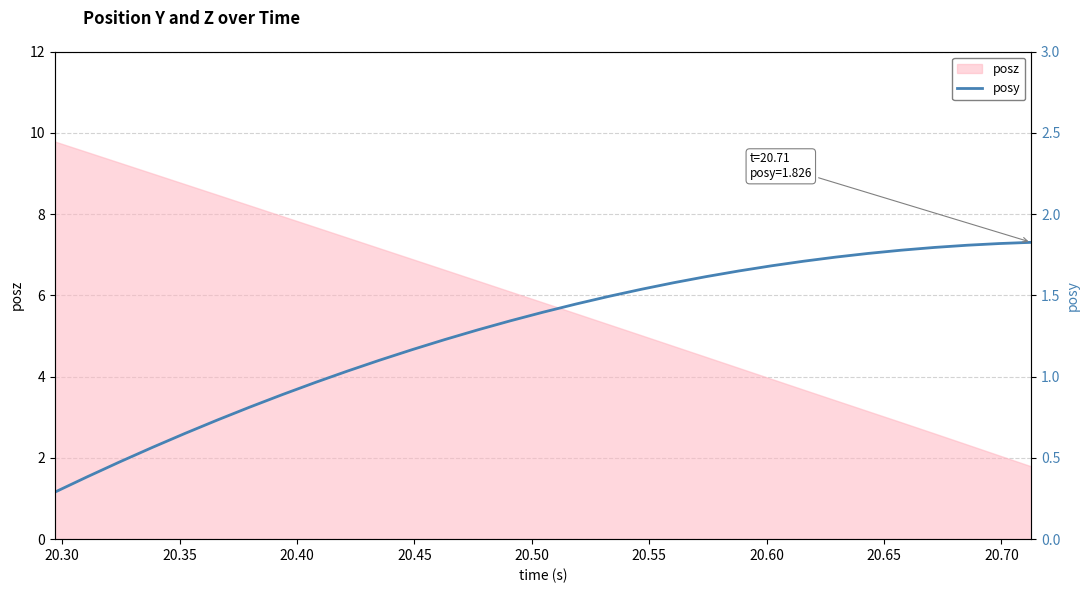

What is the minimum value for posz?

1.8